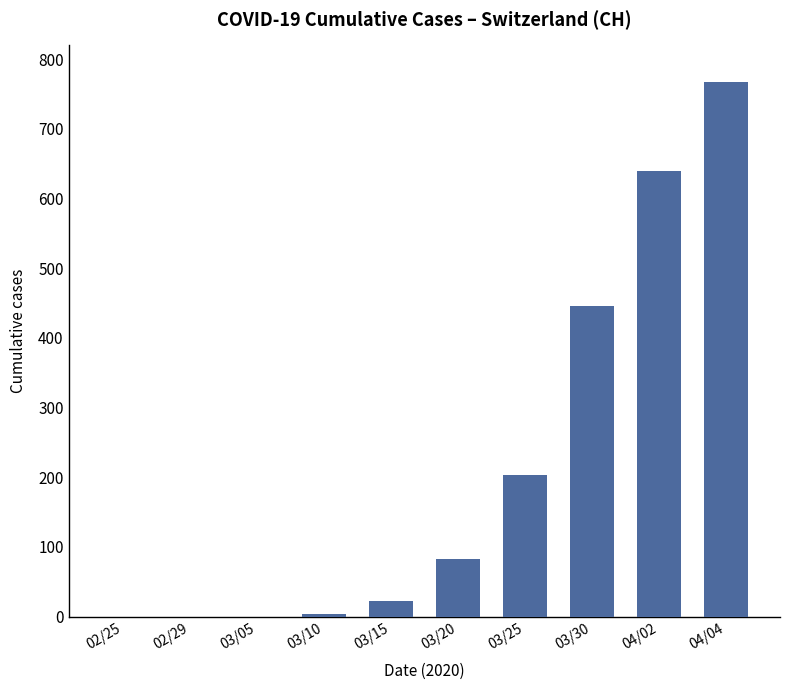

Between 03/10 and 04/02, which is larger?

04/02